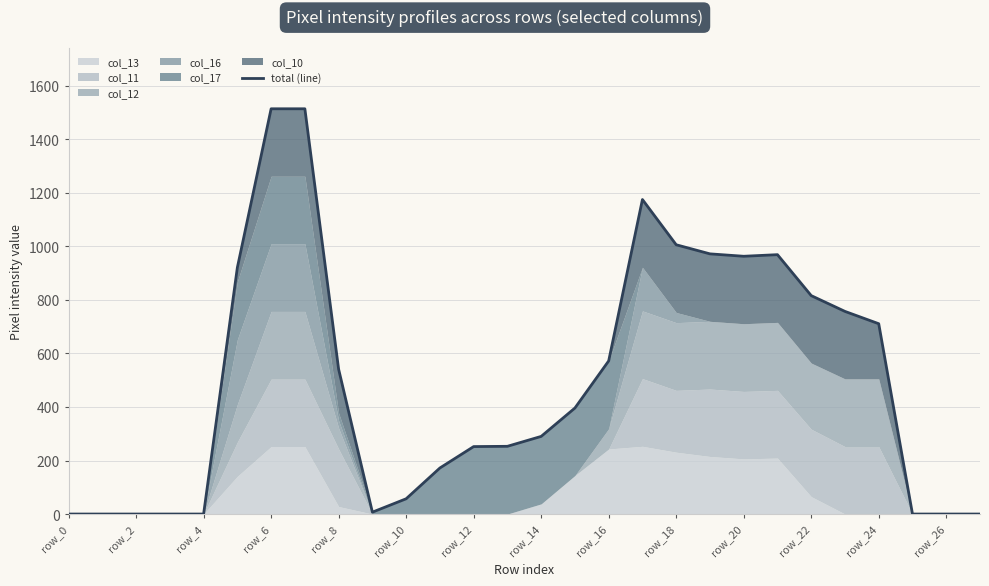

What position from the left is row_4?

3